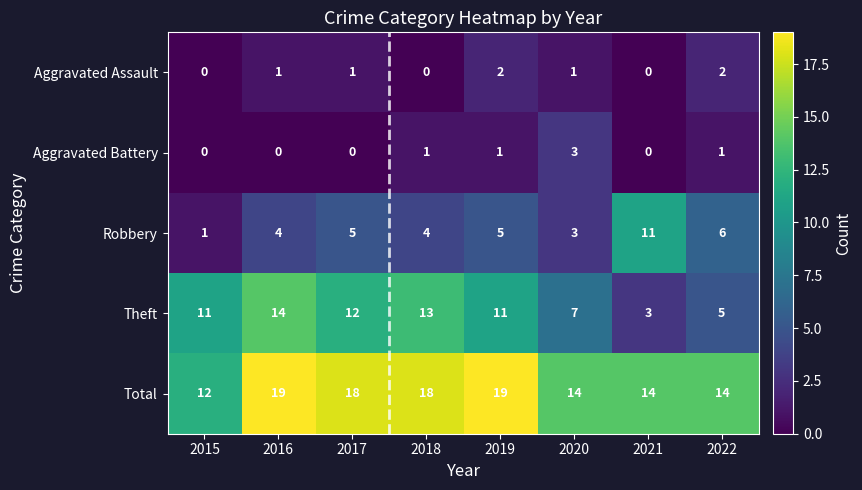

How many data points does each series have?

8